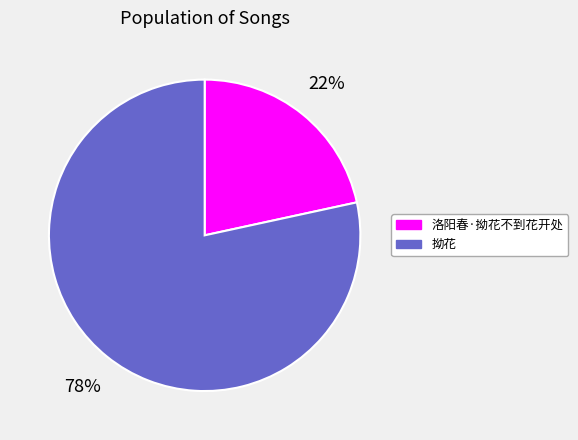

To the nearest percent, what is the combined percentage of 拗花 and 洛阳春·拗花不到花开处?

100%